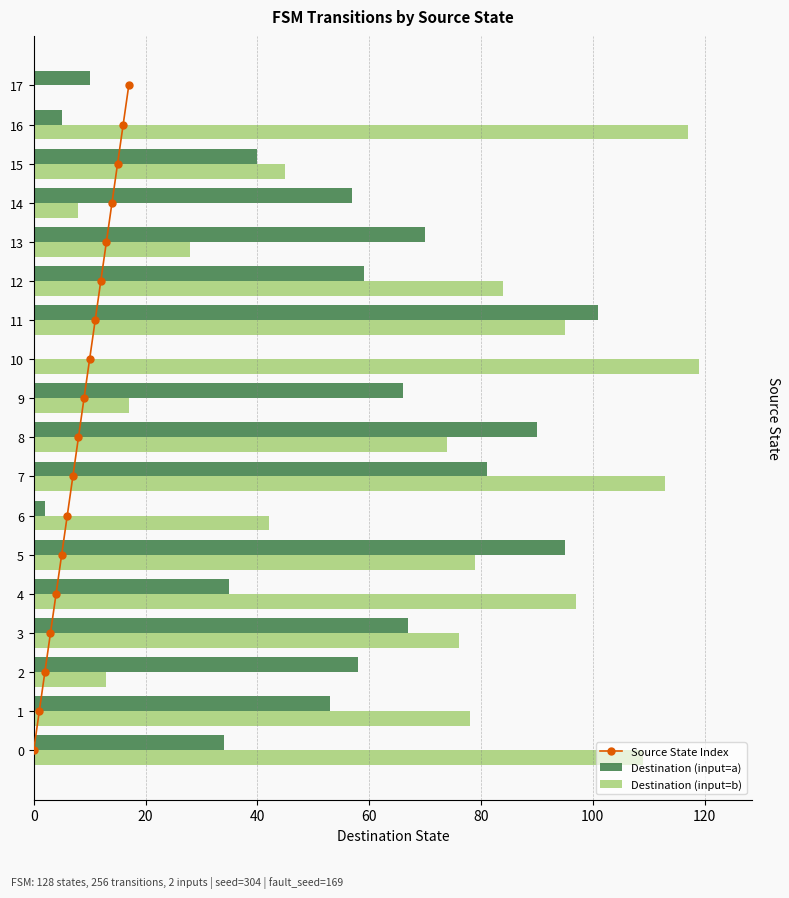

What is the difference between the second highest and second lowest values in the Destination (input=b) series?

109